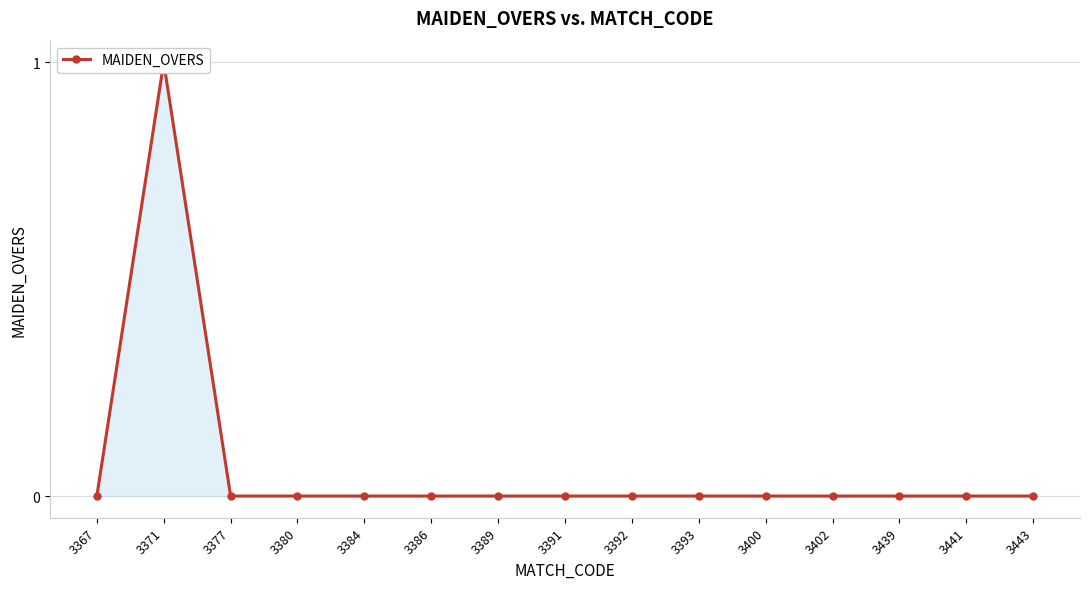

The value at 3377 is -1. True or false?

False